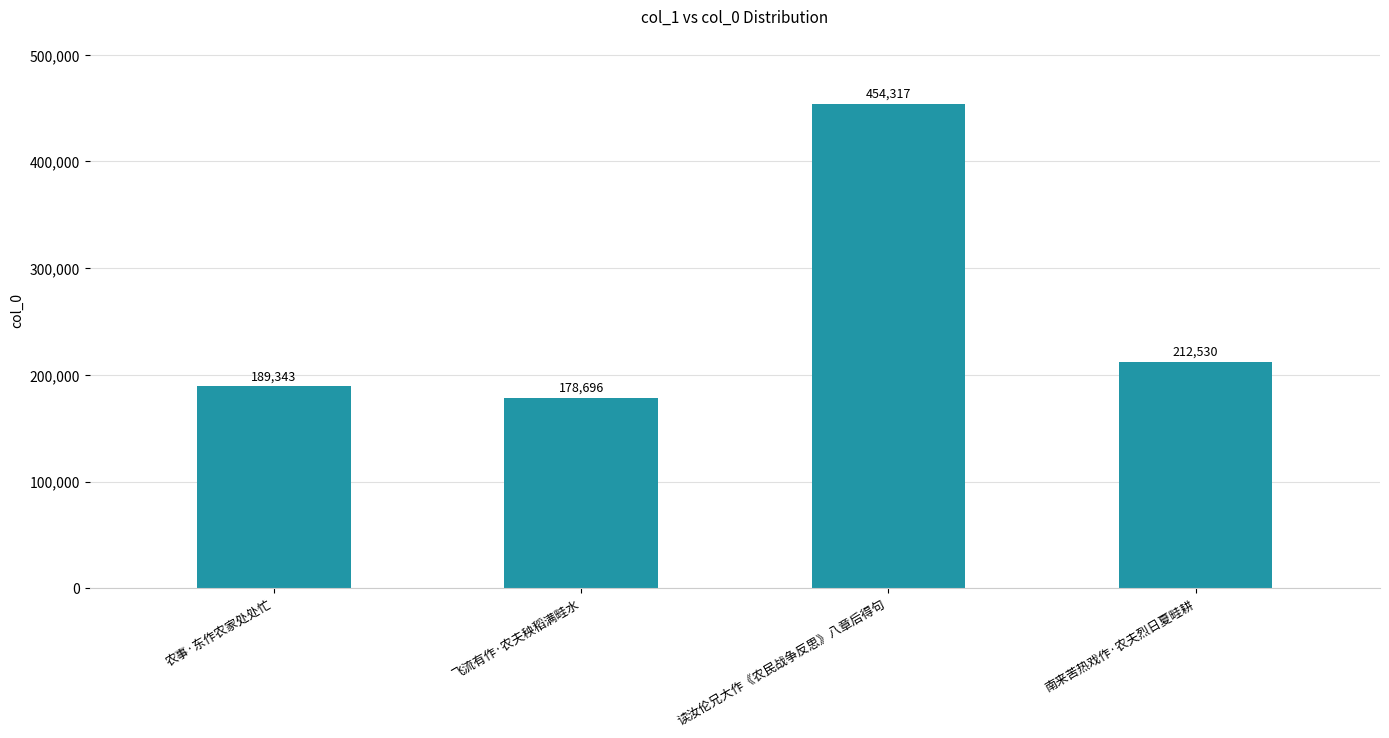

What is the maximum value shown in the chart?

454317